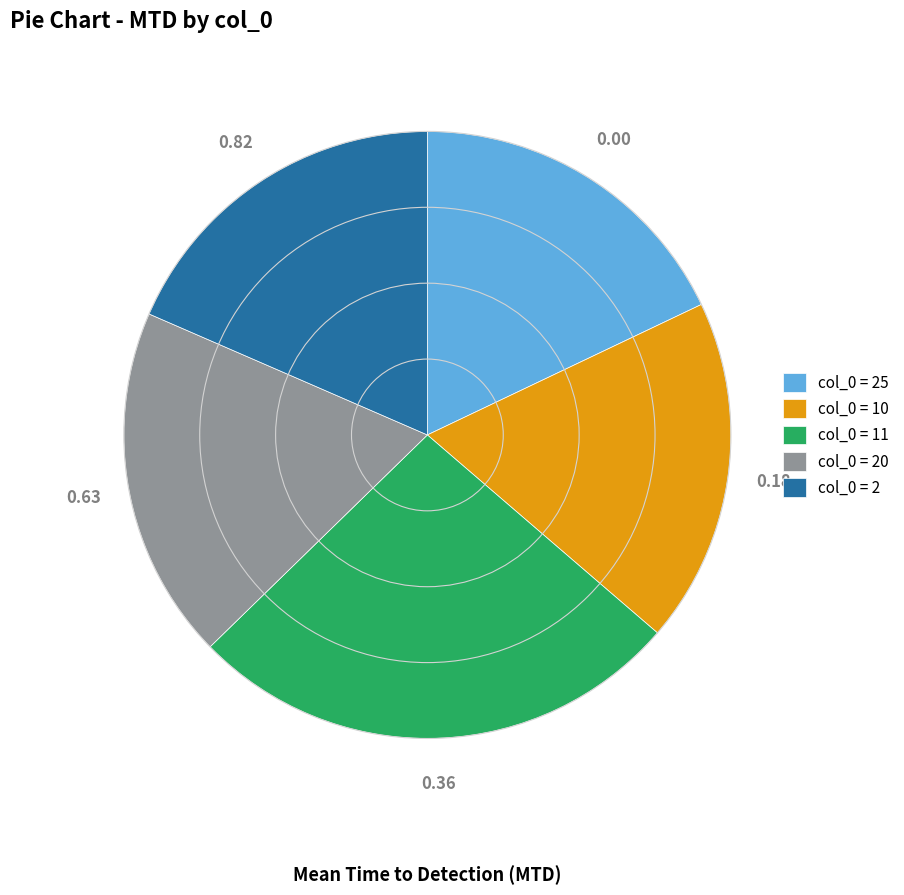

Does any single category account for the majority?

No